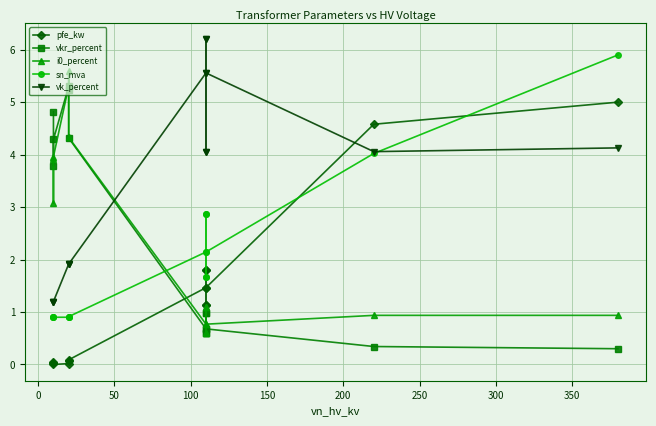

True or false: vkr_percent has more than 0 interior local peaks.

True